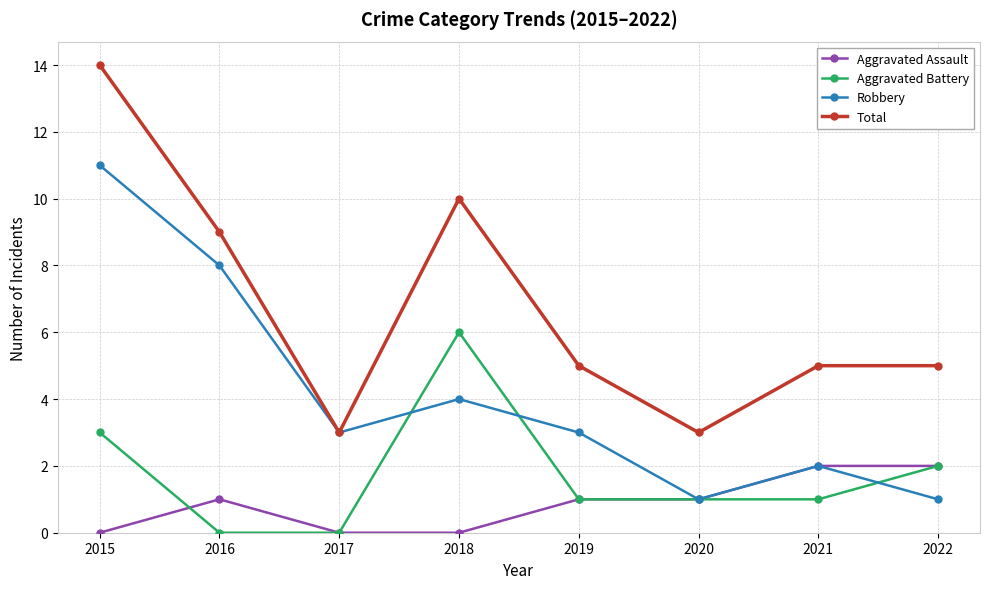

What is the sum of the Total values at 2015 and 2020?

17